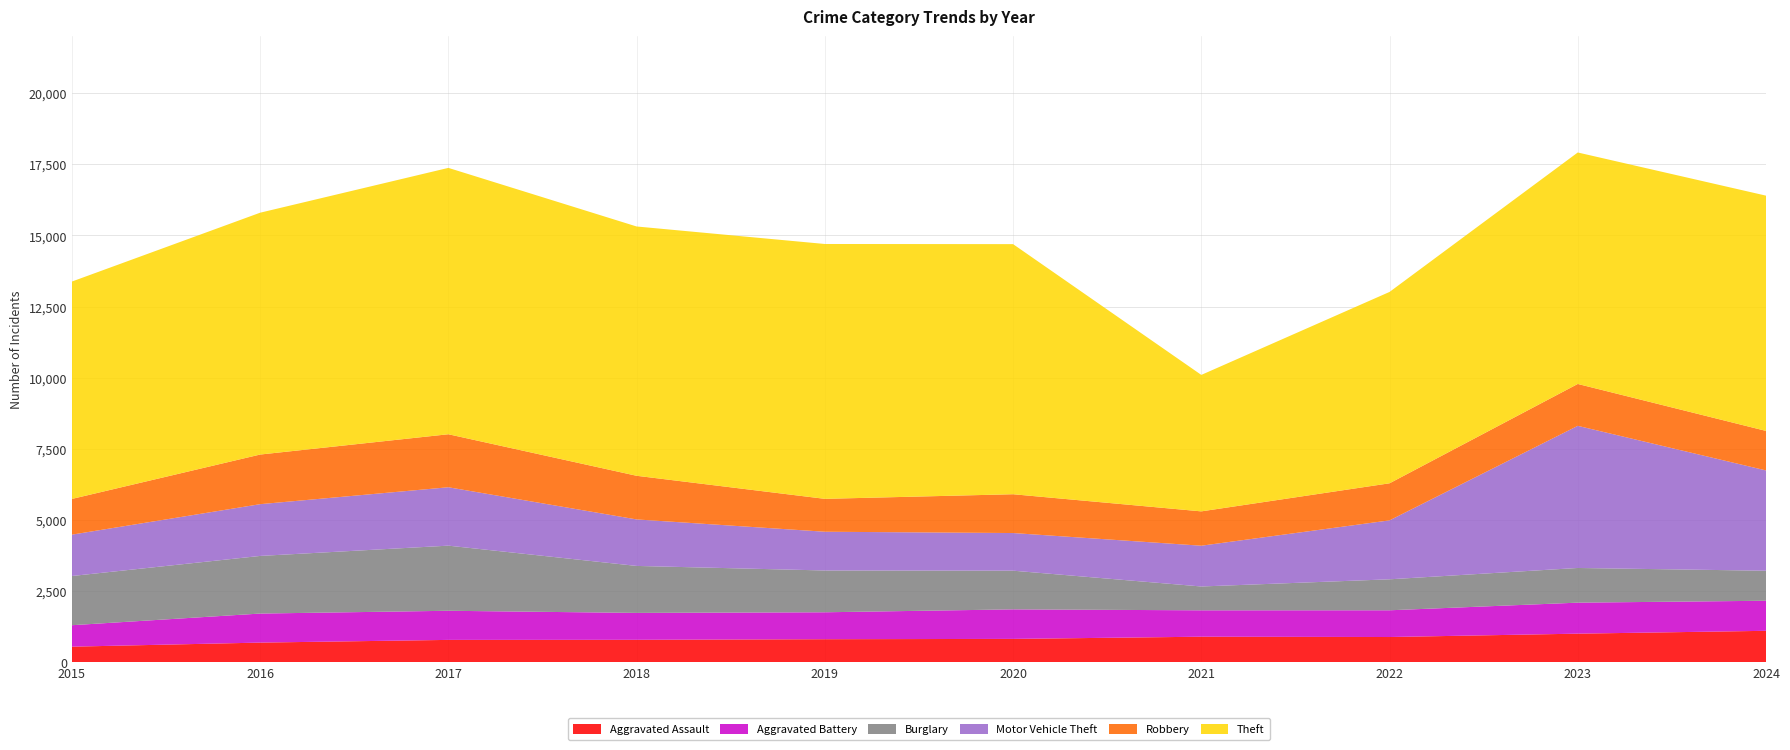

Reading right to left, list all the values displayed in this chart.

Aggravated Assault: 2024=1111	2023=1011	2022=893	2021=904	2020=827	2019=816	2018=795	2017=792	2016=697	2015=554
Aggravated Battery: 2024=1056	2023=1089	2022=939	2021=927	2020=1037	2019=946	2018=945	2017=1023	2016=1020	2015=754
Burglary: 2024=1054	2023=1218	2022=1088	2021=837	2020=1359	2019=1468	2018=1650	2017=2287	2016=2024	2015=1728
Motor Vehicle Theft: 2024=3523	2023=4992	2022=2070	2021=1432	2020=1322	2019=1361	2018=1633	2017=2051	2016=1818	2015=1453
Robbery: 2024=1388	2023=1471	2022=1302	2021=1206	2020=1363	2019=1155	2018=1533	2017=1862	2016=1743	2015=1254
Theft: 2024=8263	2023=8130	2022=6721	2021=4793	2020=8784	2019=8951	2018=8756	2017=9355	2016=8494	2015=7635